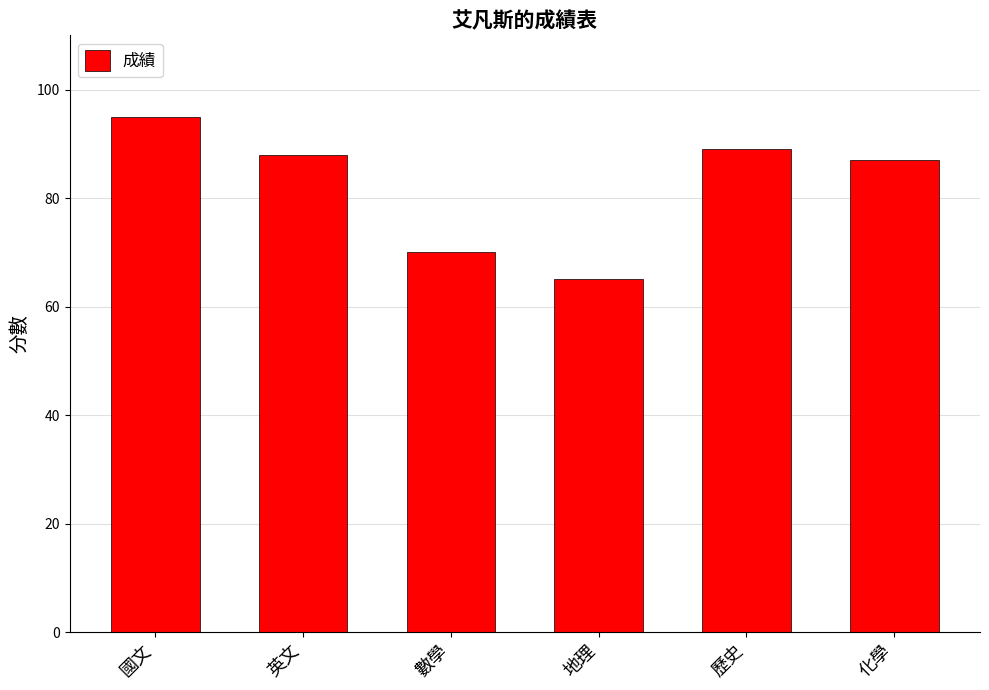

Where is the data nearest to the value 80?

化學